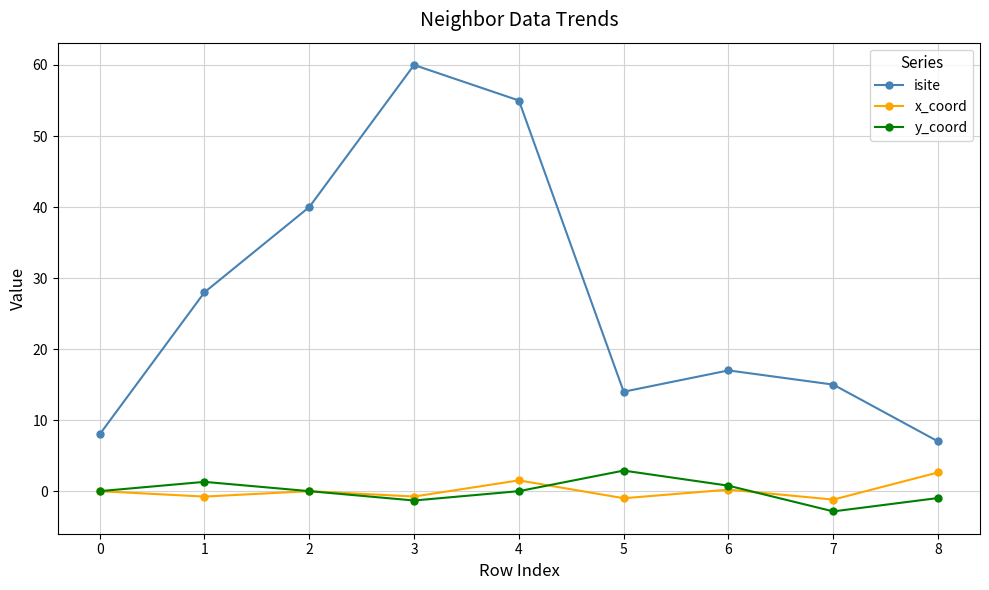

The x_coord series shows 2.6 at 8. True or false?

True